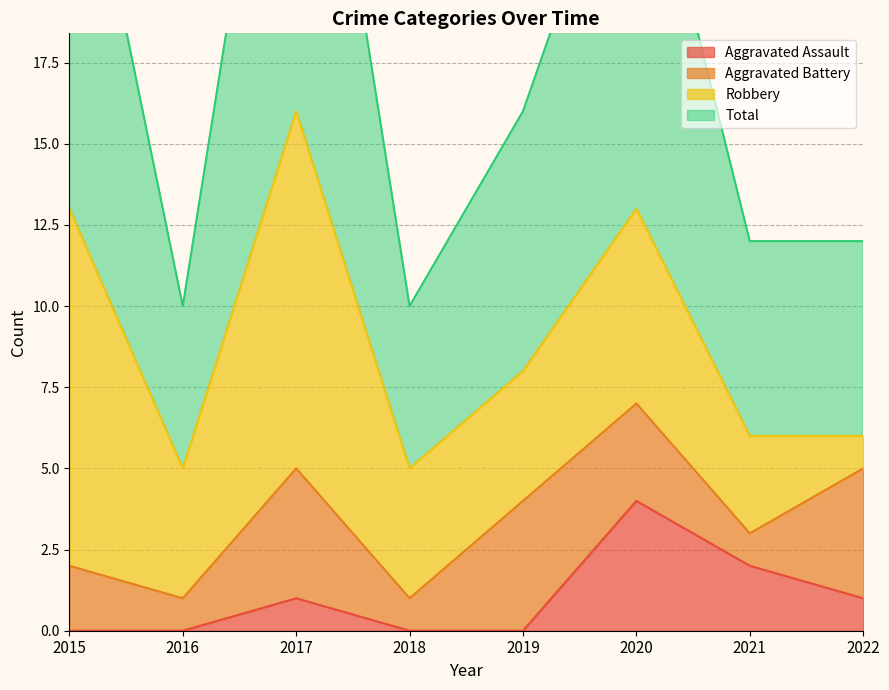

Where is Aggravated Assault nearest to the value 2?

2021